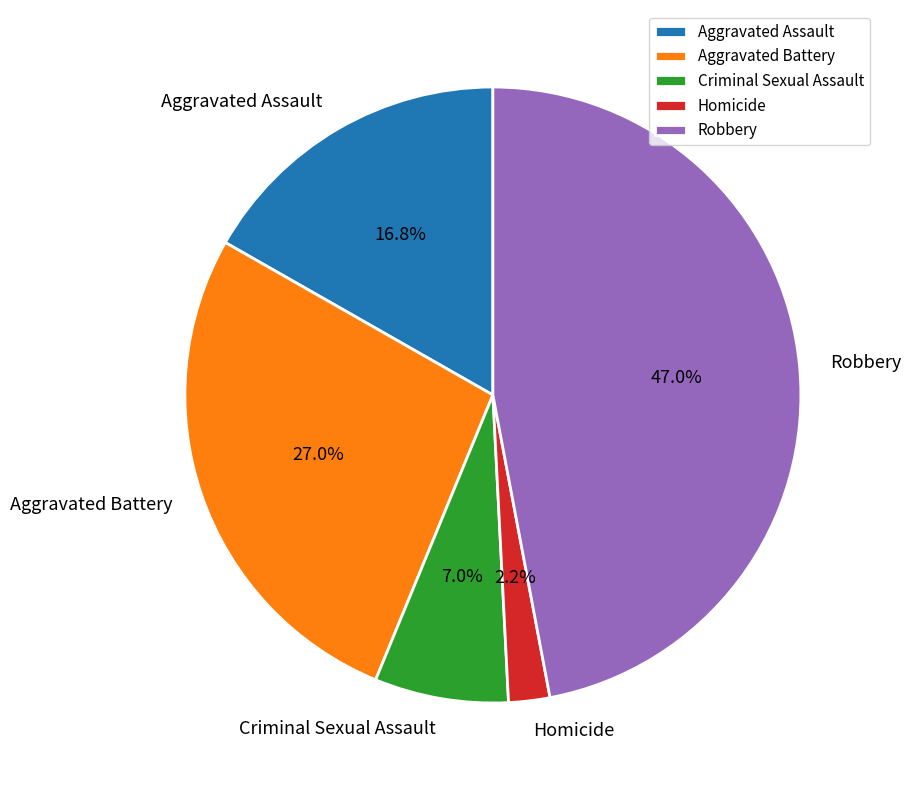

Is it true that Homicide is 2% of the pie?

True